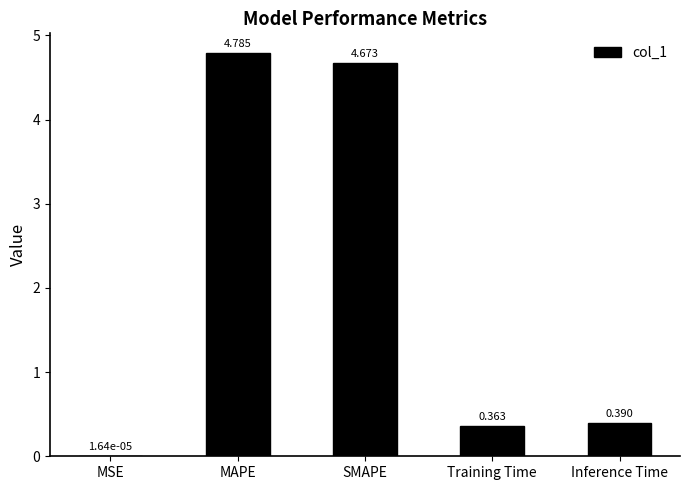

Between MAPE and Training Time, which is larger?

MAPE